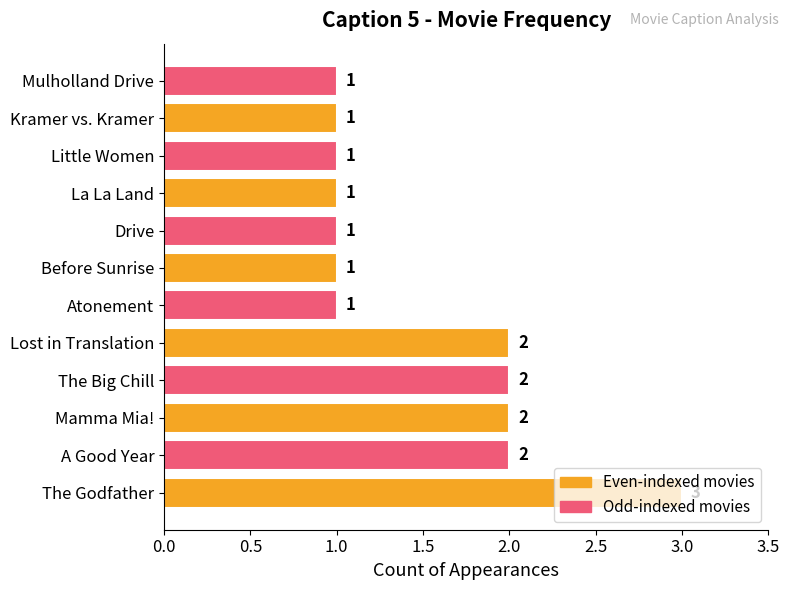

What is the approximate value at La La Land?

1